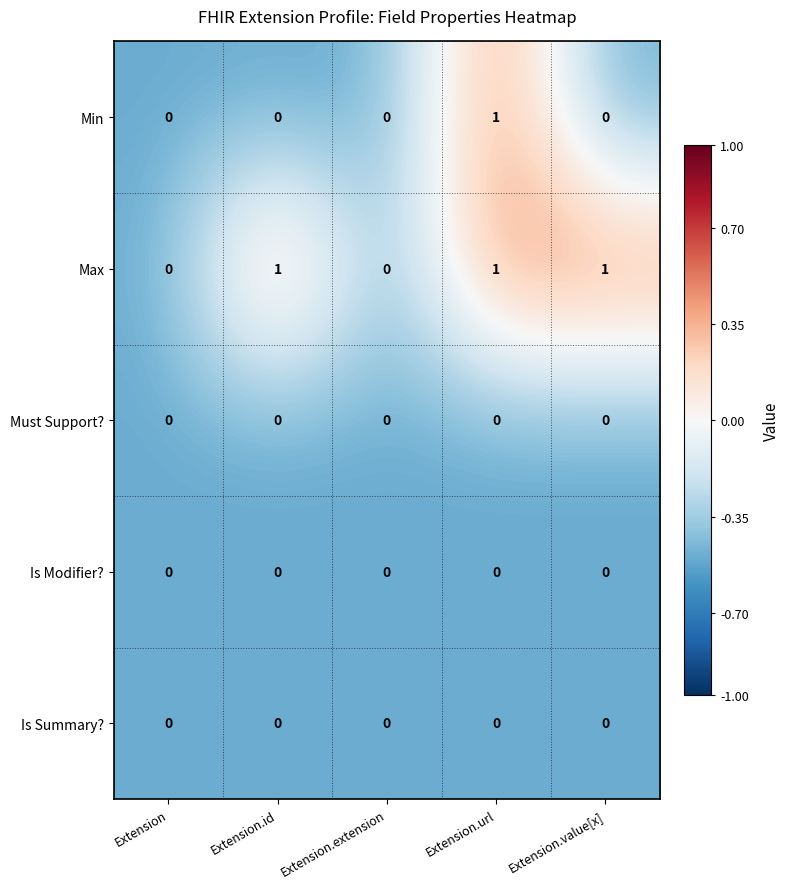

True or false: Must Support? has a value of 0 at Extension.url.

True